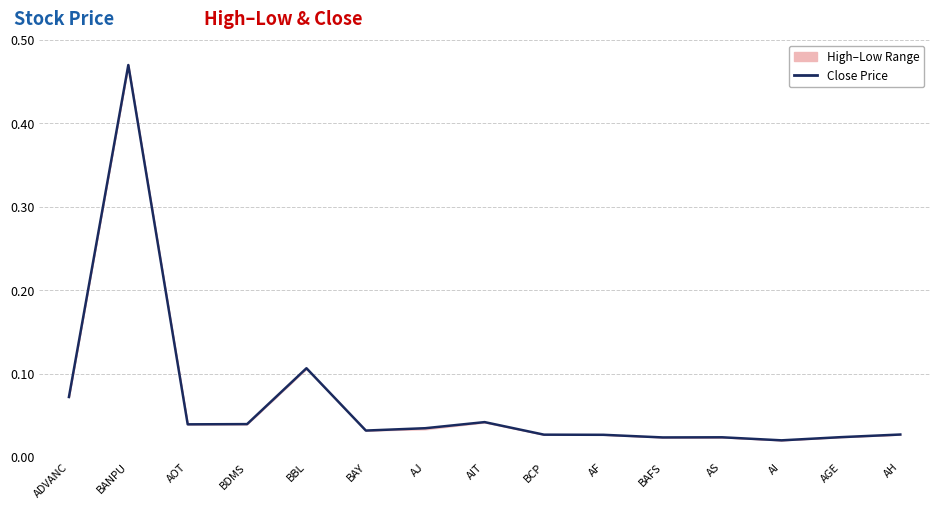

List the labels in order of value, largest first.

BANPU, BBL, ADVANC, AIT, BDMS, AOT, AJ, BAY, AH, BCP, AF, AGE, AS, BAFS, AI